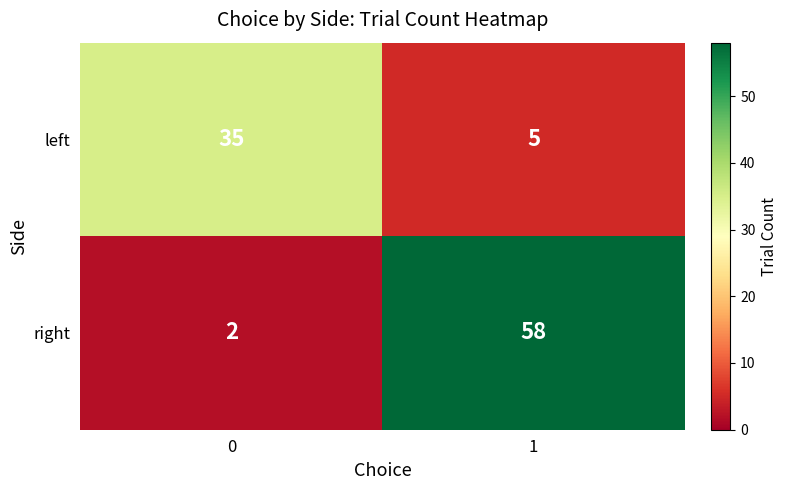

True or false: left has a value of 35 at 0.

True